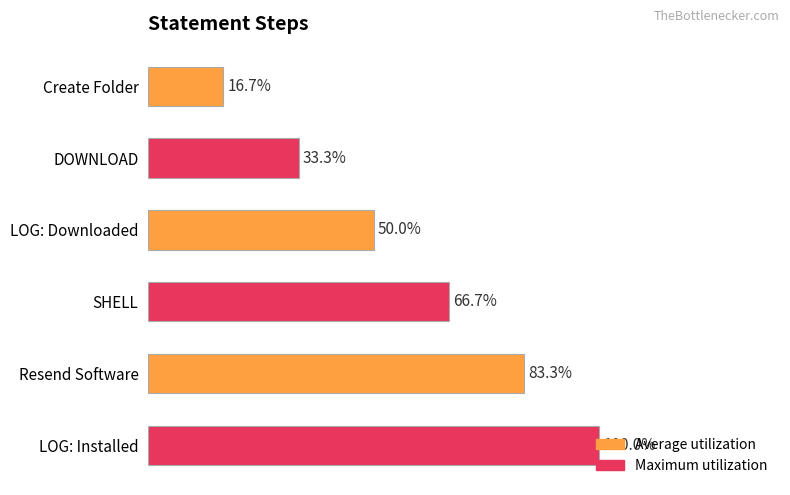

Does the chart contain any negative values?

No